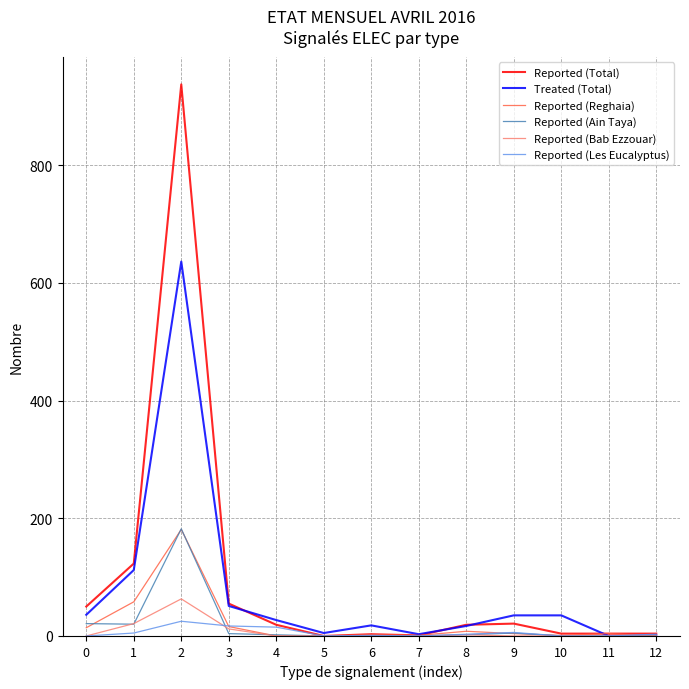

What is the highest value of the Reported (Total) series?

937